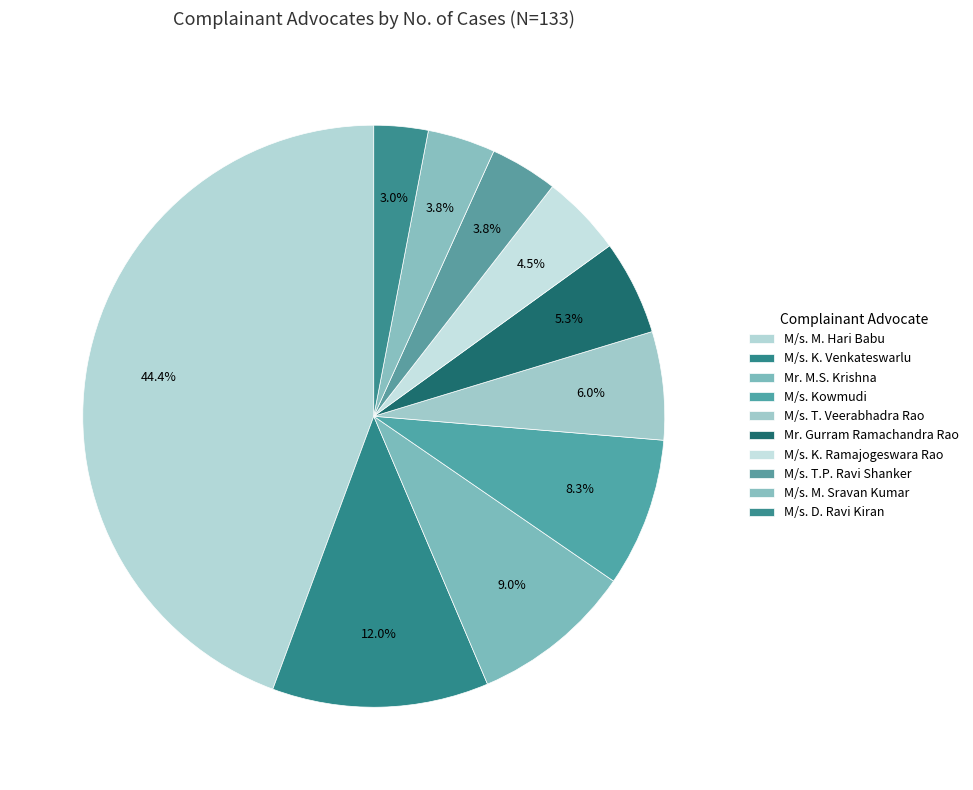

How many segments does this pie chart have?

10